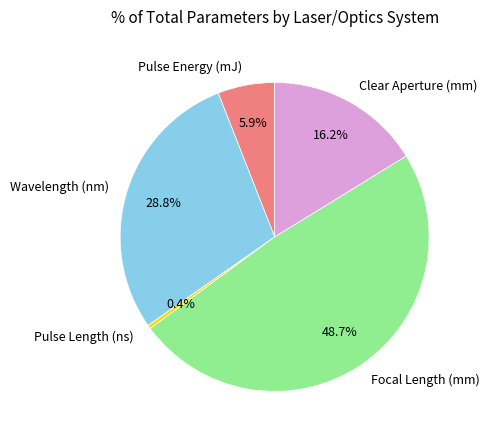

How much of the chart is everything except Focal Length (mm)?

51.3%